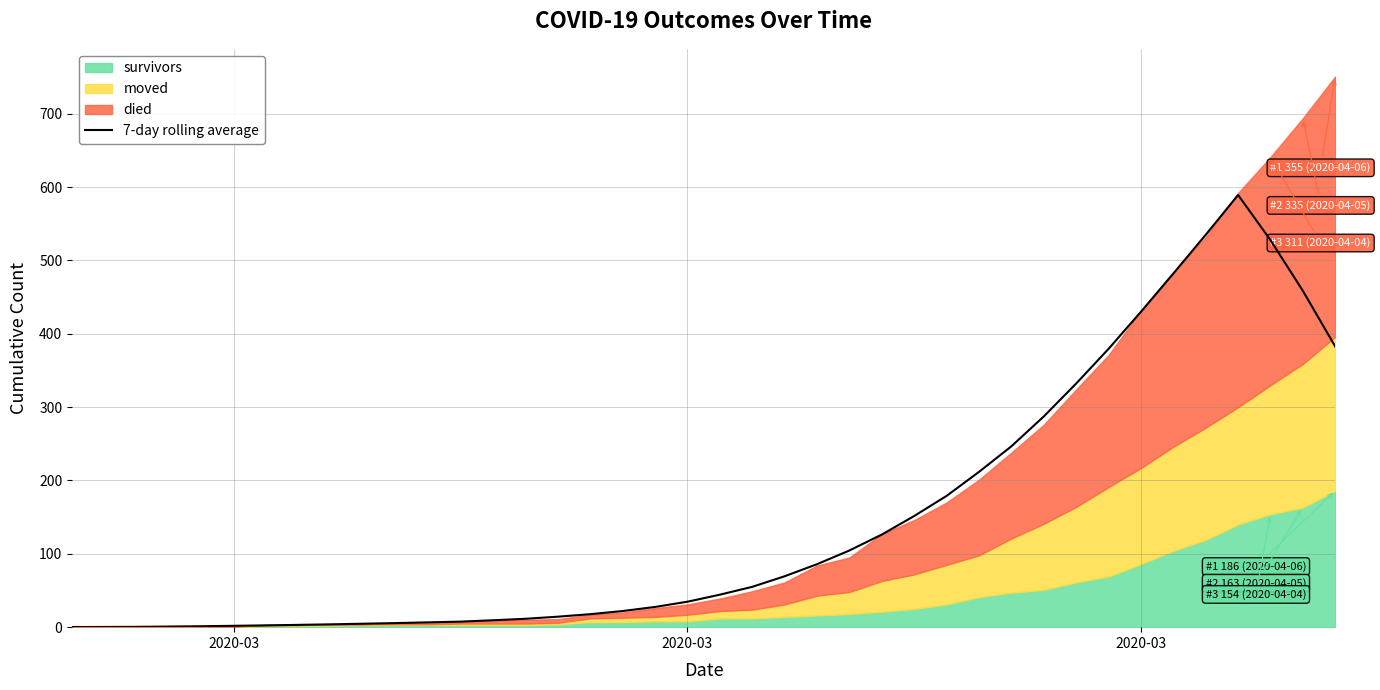

What is the minimum value shown in the chart?

0.1